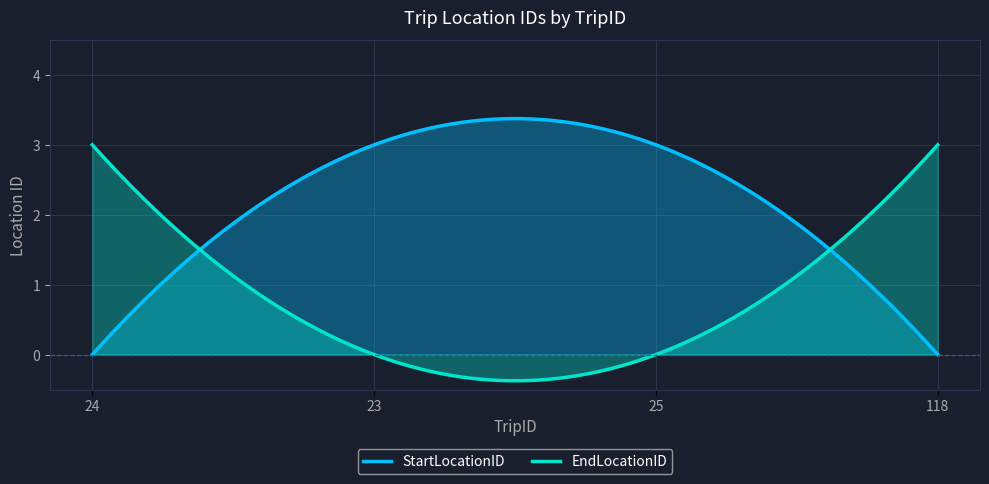

Reading right to left, extract all data points from this chart.

StartLocationID: 0	3	3	0
EndLocationID: 3	0	0	3